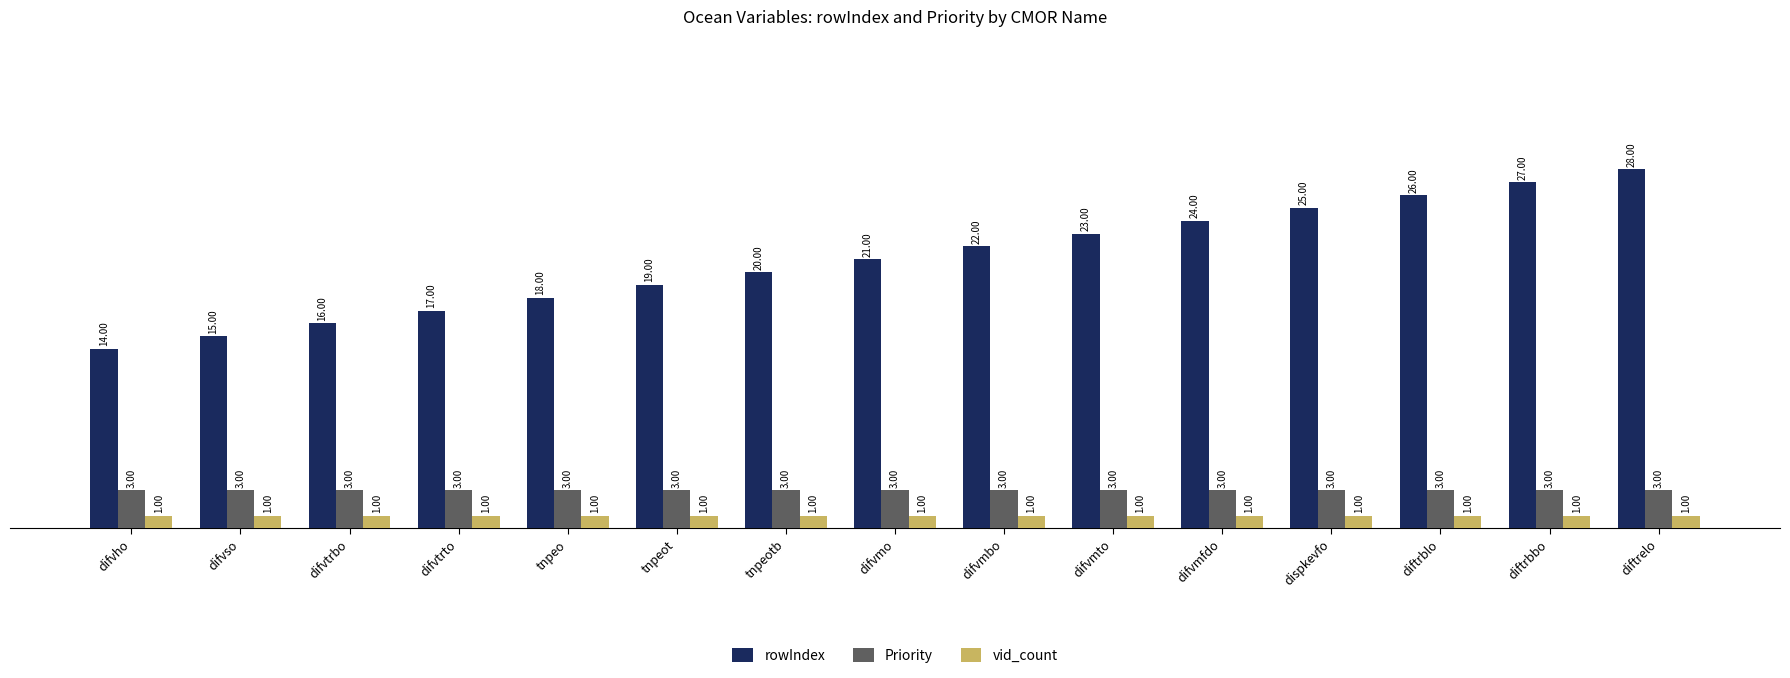

What position from the right is difvmbo?

7